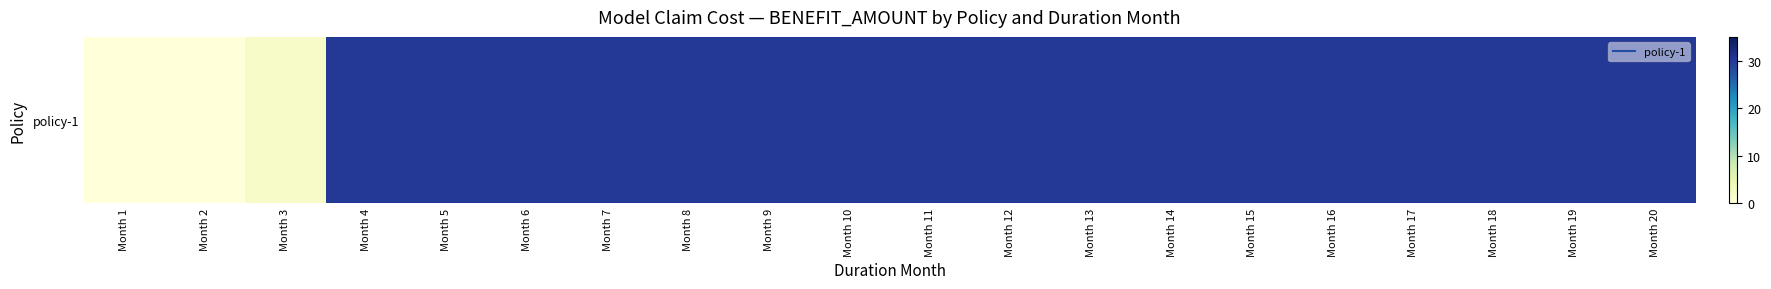

Reading left to right, list all the values displayed in this chart.

Month 1=0.0	Month 2=0.0	Month 3=1.9	Month 4=30.0	Month 5=30.0	Month 6=30.0	Month 7=30.0	Month 8=30.0	Month 9=30.0	Month 10=30.0	Month 11=30.0	Month 12=30.0	Month 13=30.0	Month 14=30.0	Month 15=30.0	Month 16=30.0	Month 17=30.0	Month 18=30.0	Month 19=30.0	Month 20=30.0